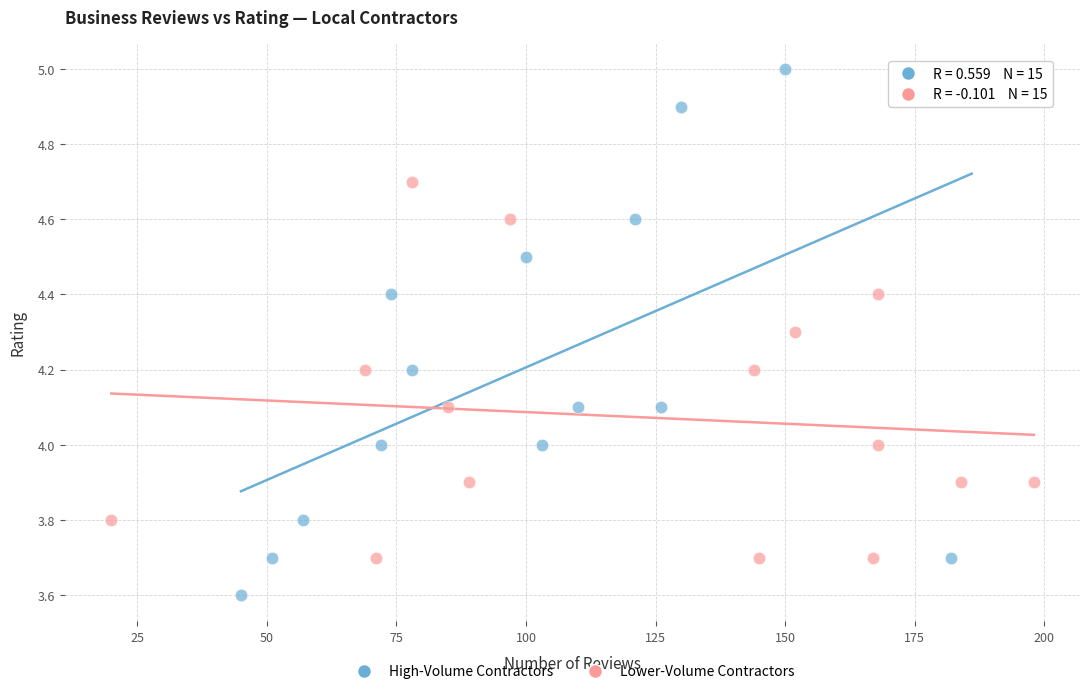

What are all the series names shown in the legend?

High-Volume Contractors, Lower-Volume Contractors